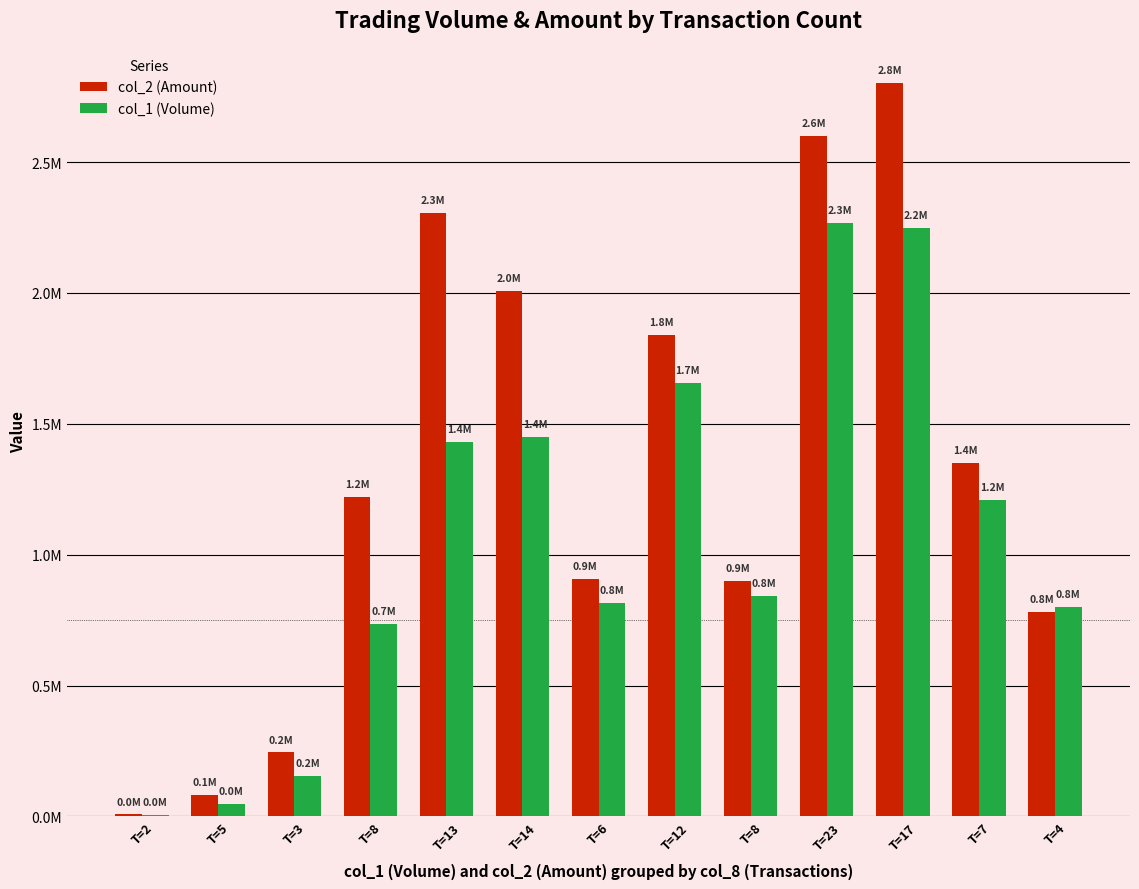

What is the difference between the col_1 (Volume) values at T=3 and T=6?

662000